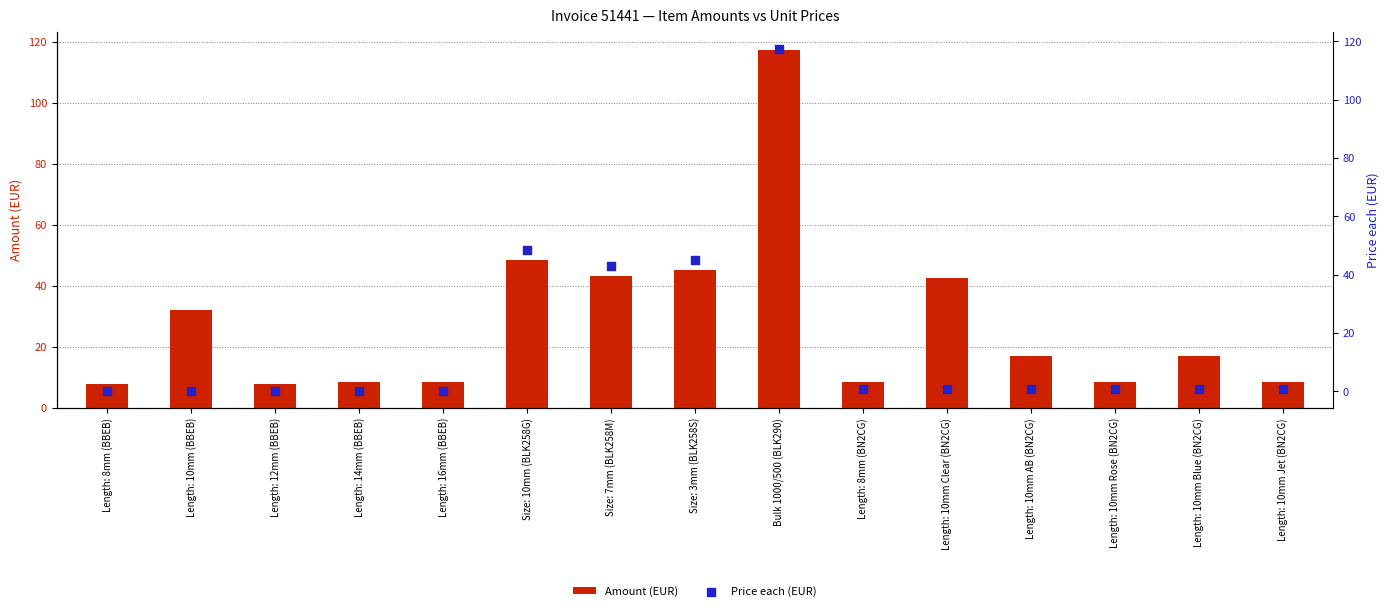

At how many categories does at least one series exceed 109?

1